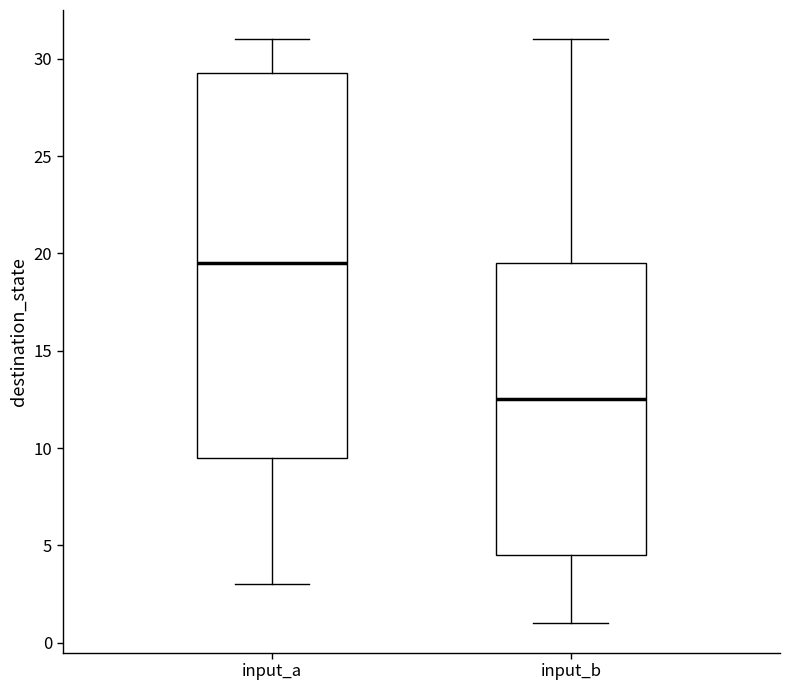

Reading left to right, transcribe this box plot: for each box, give where its median line is, the range the box spans, and where its two whiskers end, as read against the y-axis. The values are not printed on the chart, so give them approximately, as read against the axis.

input_a: median 19.5, box 9.5 to 29.5, whiskers 3.0 to 31.0
input_b: median 12.5, box 4.5 to 19.5, whiskers 1.0 to 31.0